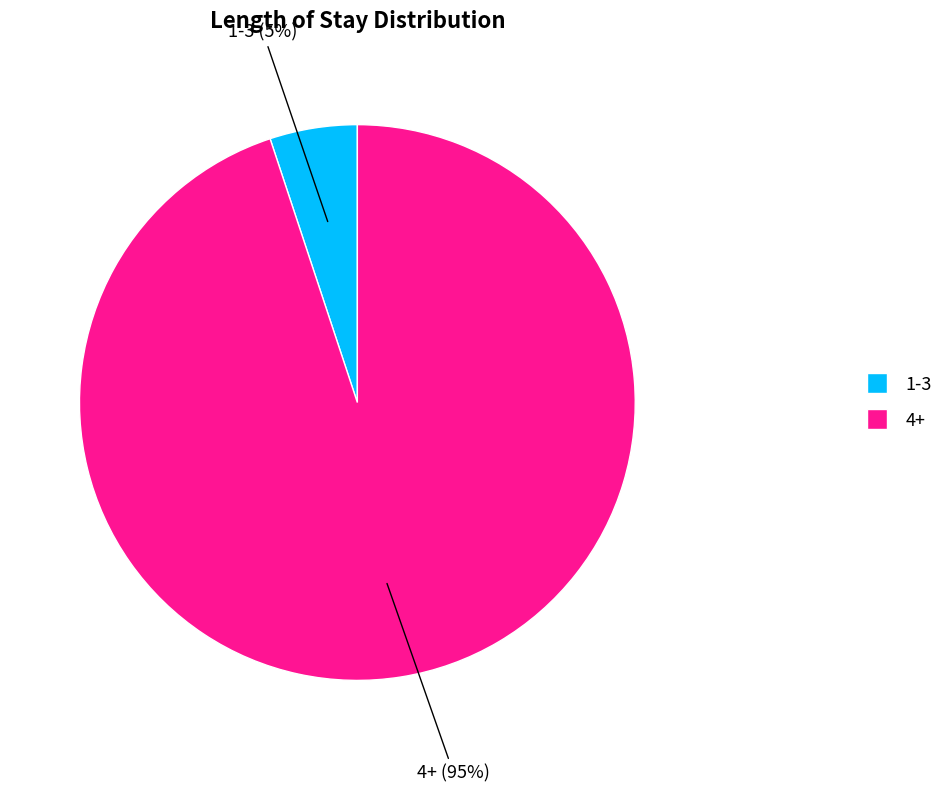

Combined, do 4+ and 1-3 account for over 50%?

Yes